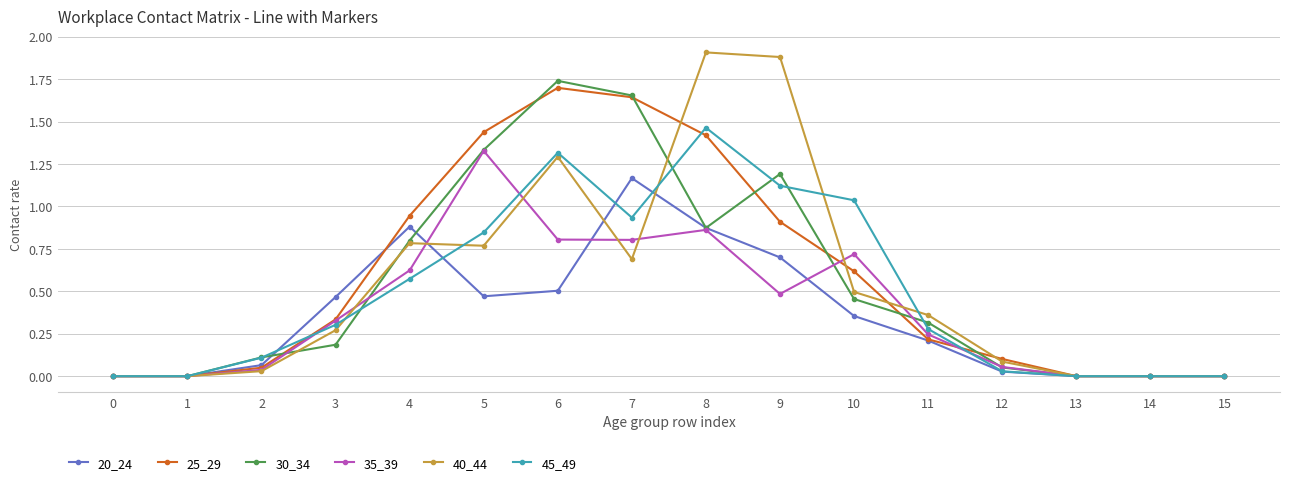

What is the sum of all 20_24 values?

5.7